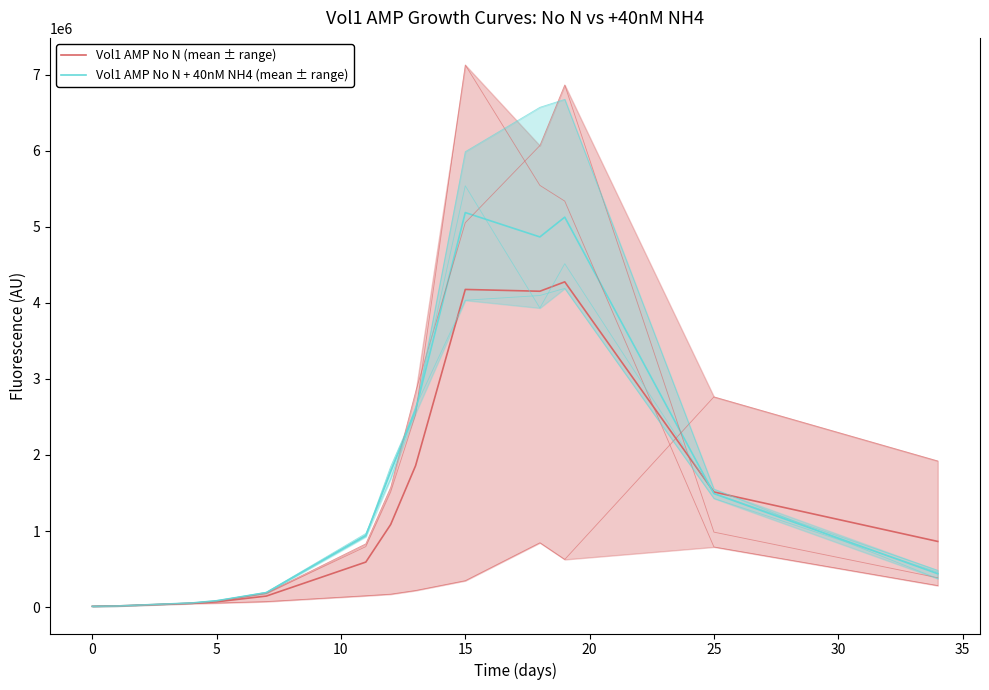

True or false: Vol1 AMP No N + 40nM NH4 (mean ± range) and Vol1 AMP No N (mean ± range) cross at least once.

True